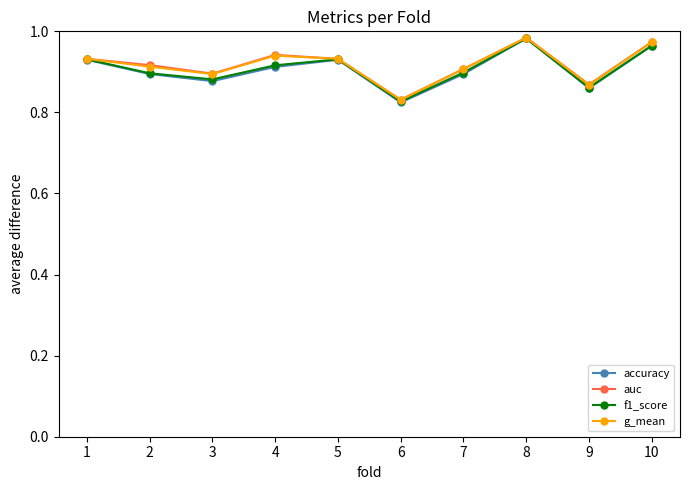

Which series changed the most between 3 and 8?

accuracy